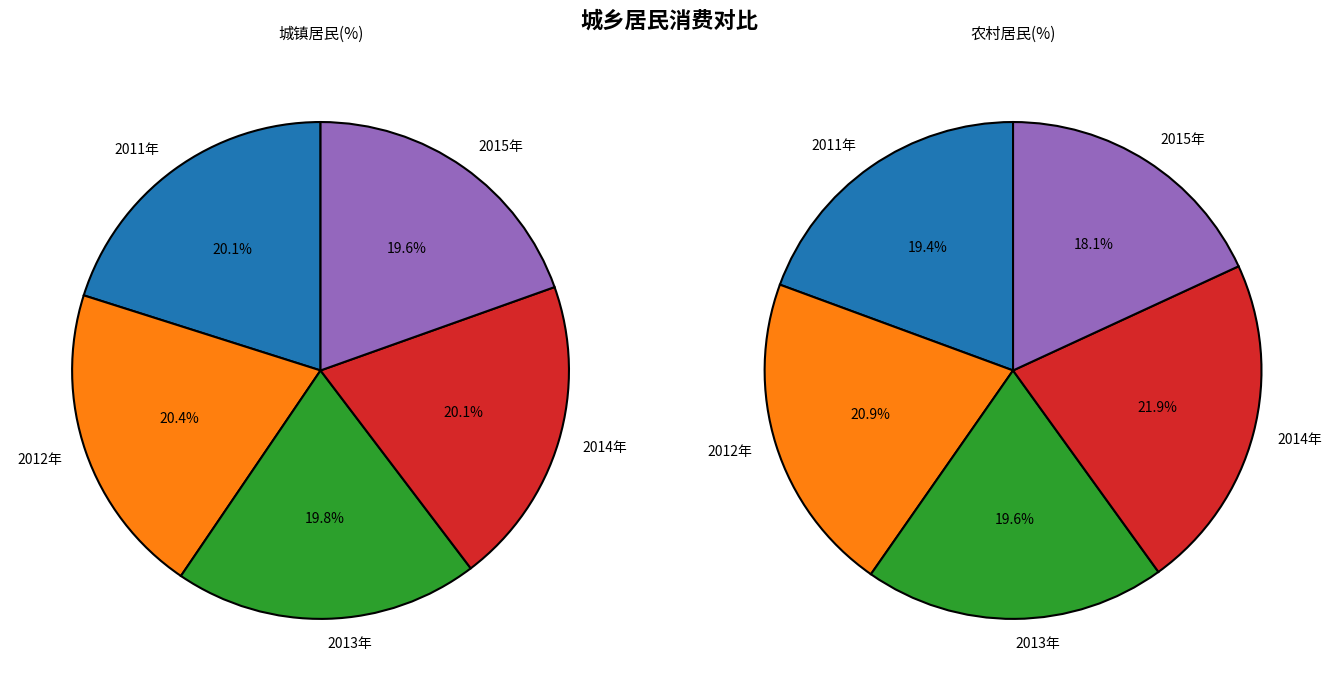

To the nearest percent, what is the combined percentage of 2014年 and 2011年?

41%